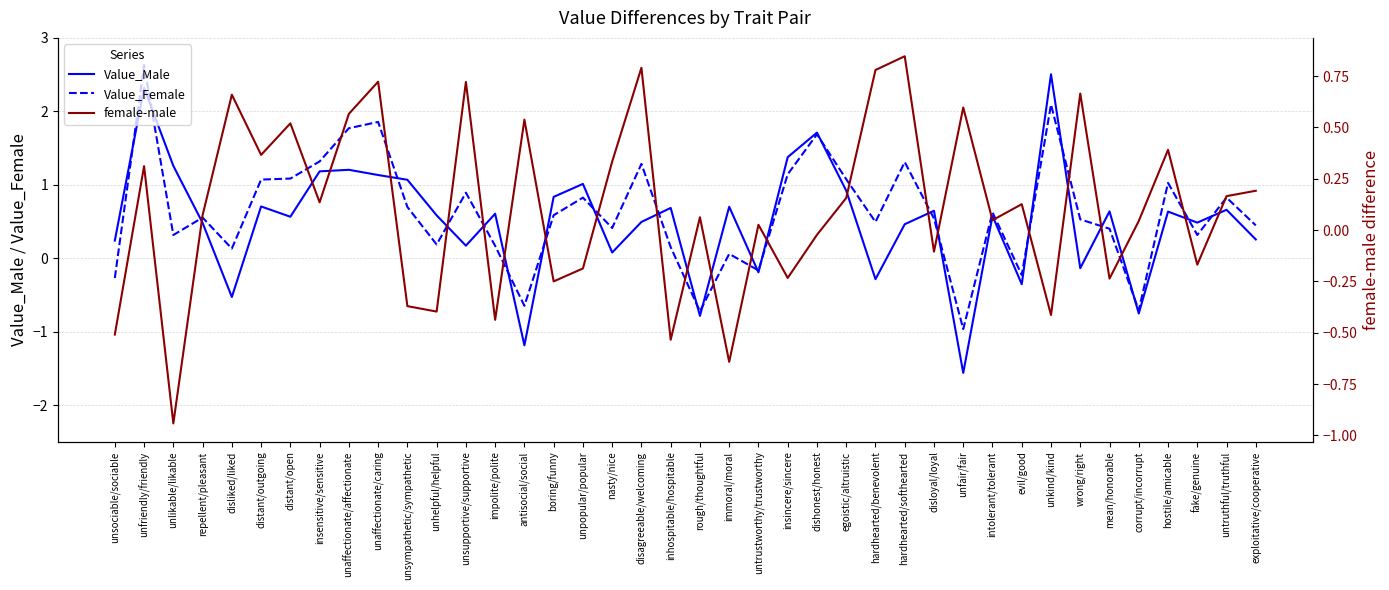

Rank the series by their average value, from lowest to highest.

female-male, Value_Male, Value_Female